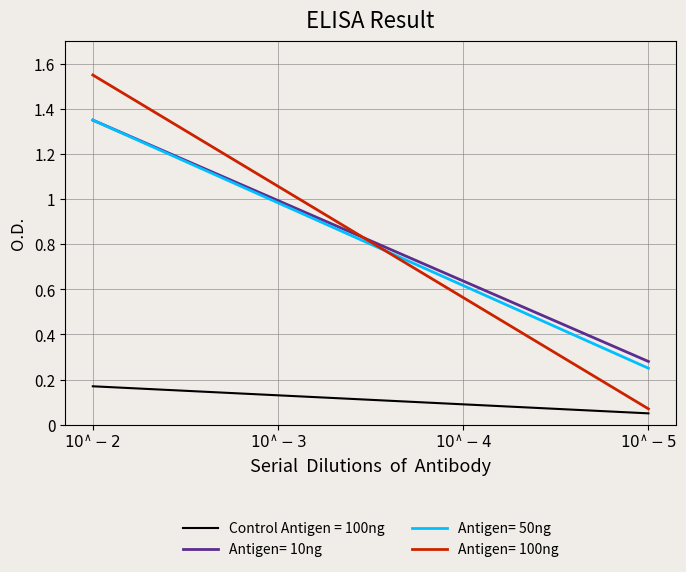

Which series has the largest range (max minus min)?

Antigen= 100ng